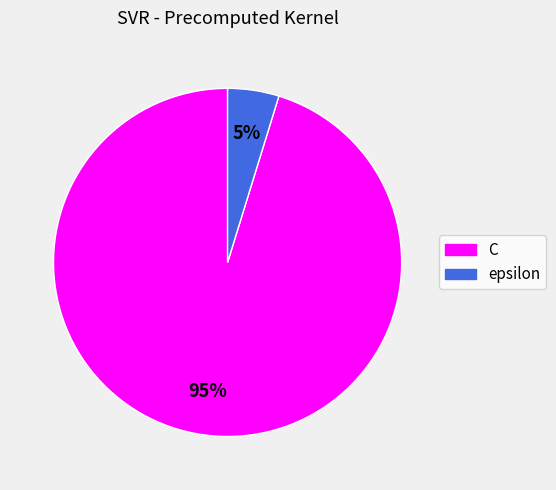

Which category accounts for the majority?

C